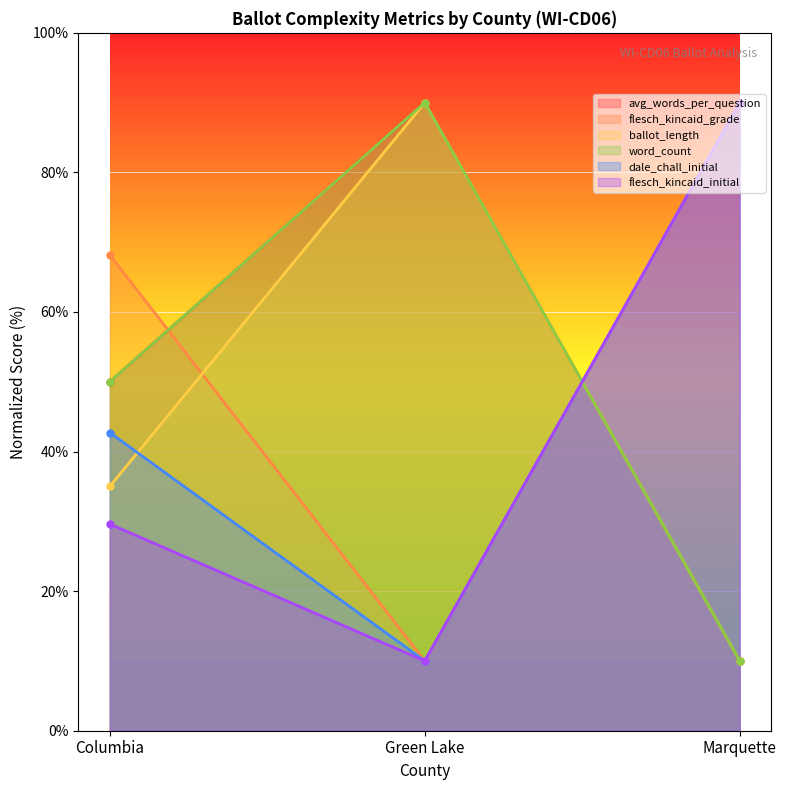

Rank the series by their maximum value, from lowest to highest.

avg_words_per_question, flesch_kincaid_grade, ballot_length, word_count, dale_chall_initial, flesch_kincaid_initial